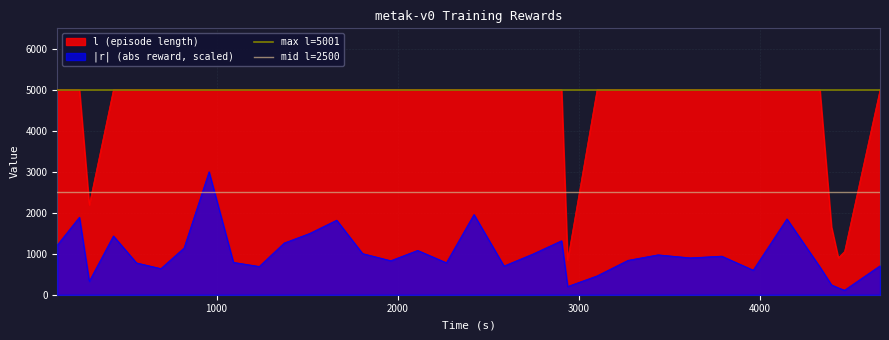

How many lines are shown in the chart?

2